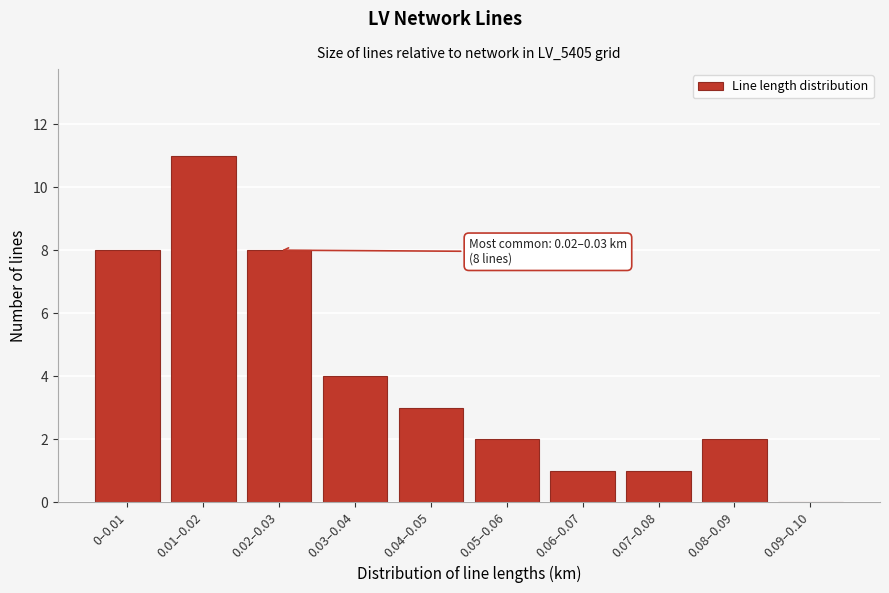

Reading left to right, list all the values displayed in this chart.

0–0.01=8	0.01–0.02=11	0.02–0.03=8	0.03–0.04=4	0.04–0.05=3	0.05–0.06=2	0.06–0.07=1	0.07–0.08=1	0.08–0.09=2	0.09–0.10=0